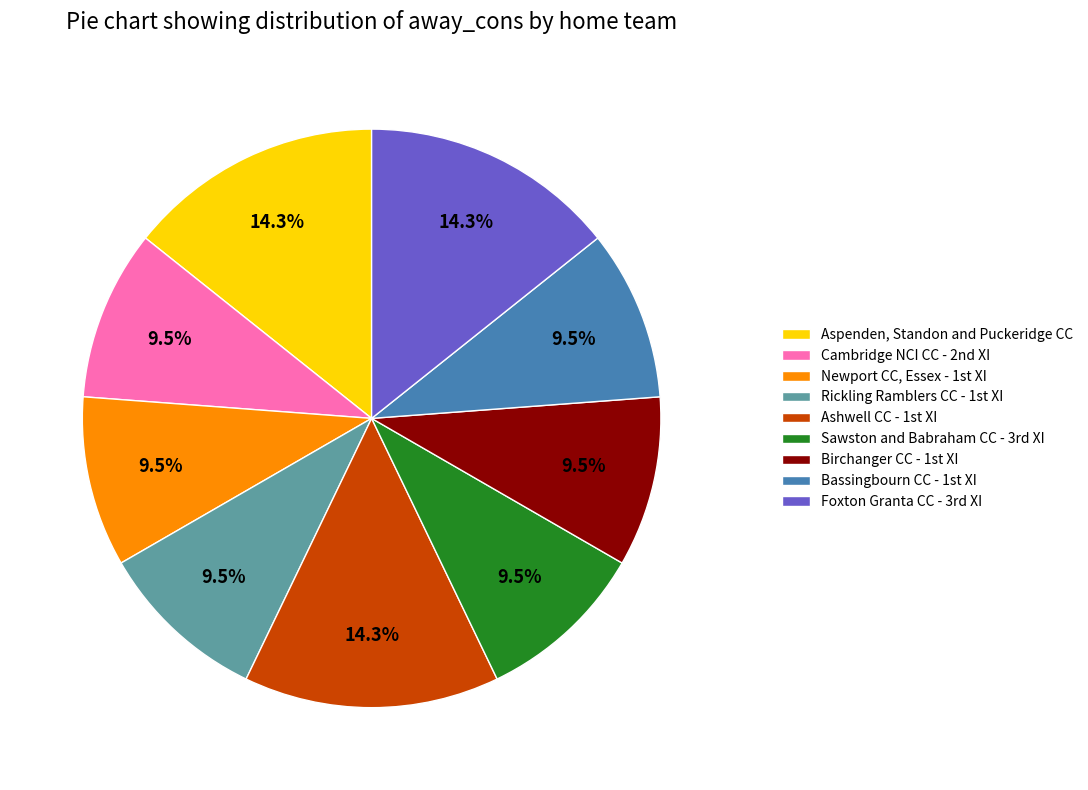

What percentage is NOT represented by Aspenden, Standon and Puckeridge CC?

85.7%